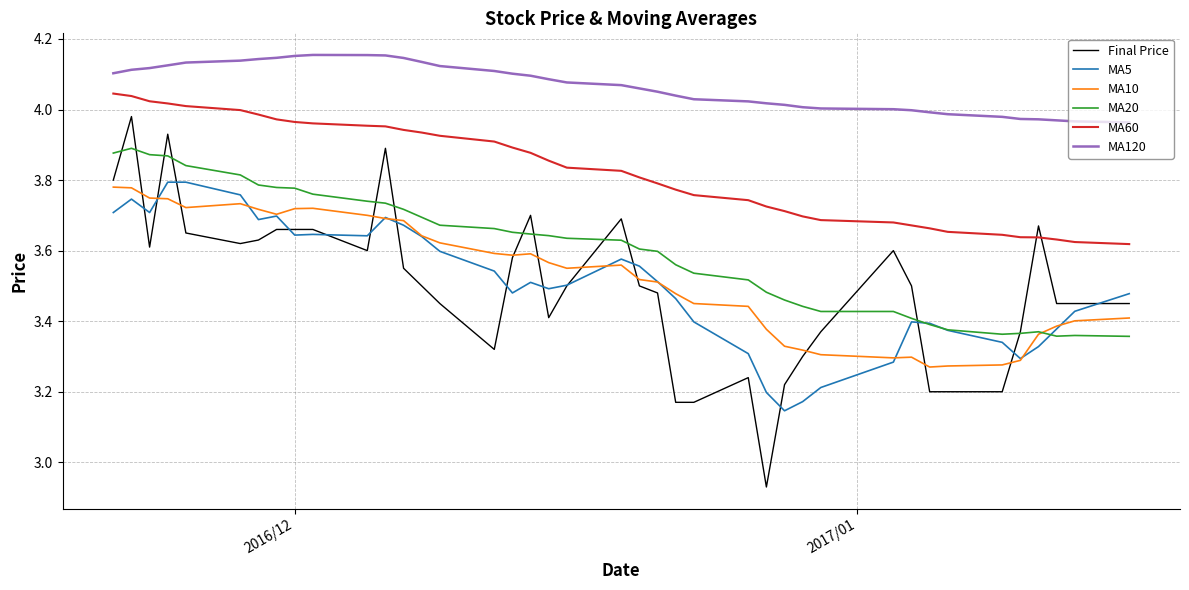

Which series has the largest total across all categories?

MA120